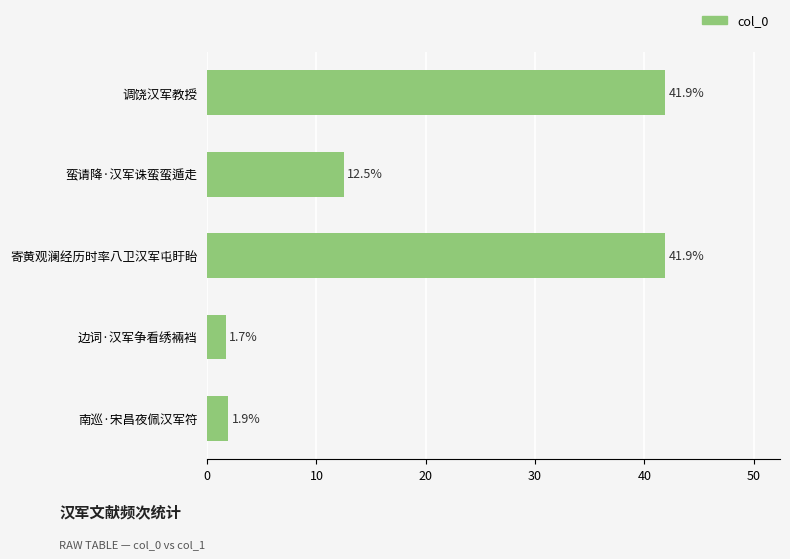

Count the number of categories in the chart.

5